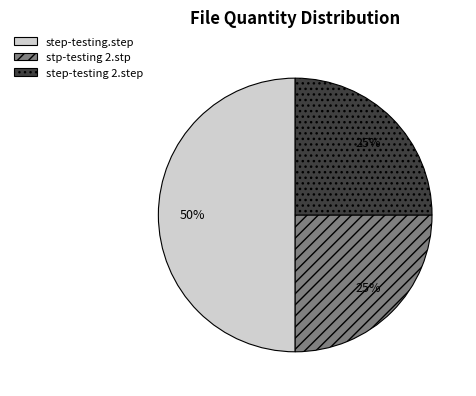

What percentage is the step-testing 2.step slice, to the nearest percent?

25%